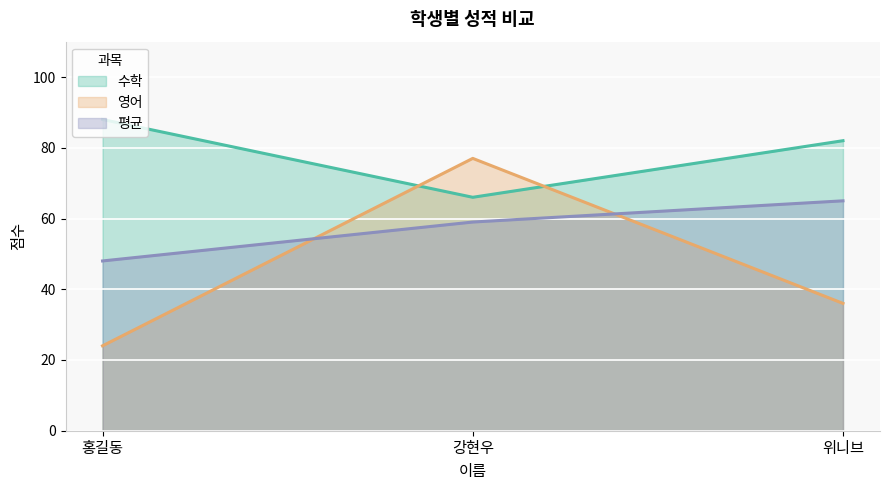

What is the difference between the second highest and minimum values in the 평균 series?

11